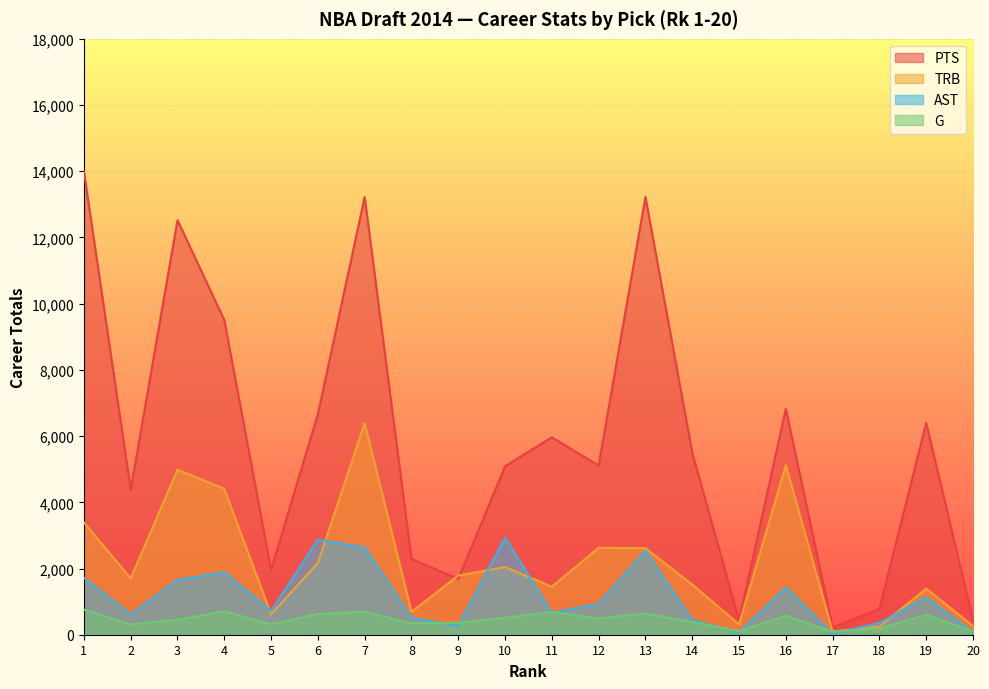

Which series has the widest spread of values?

PTS